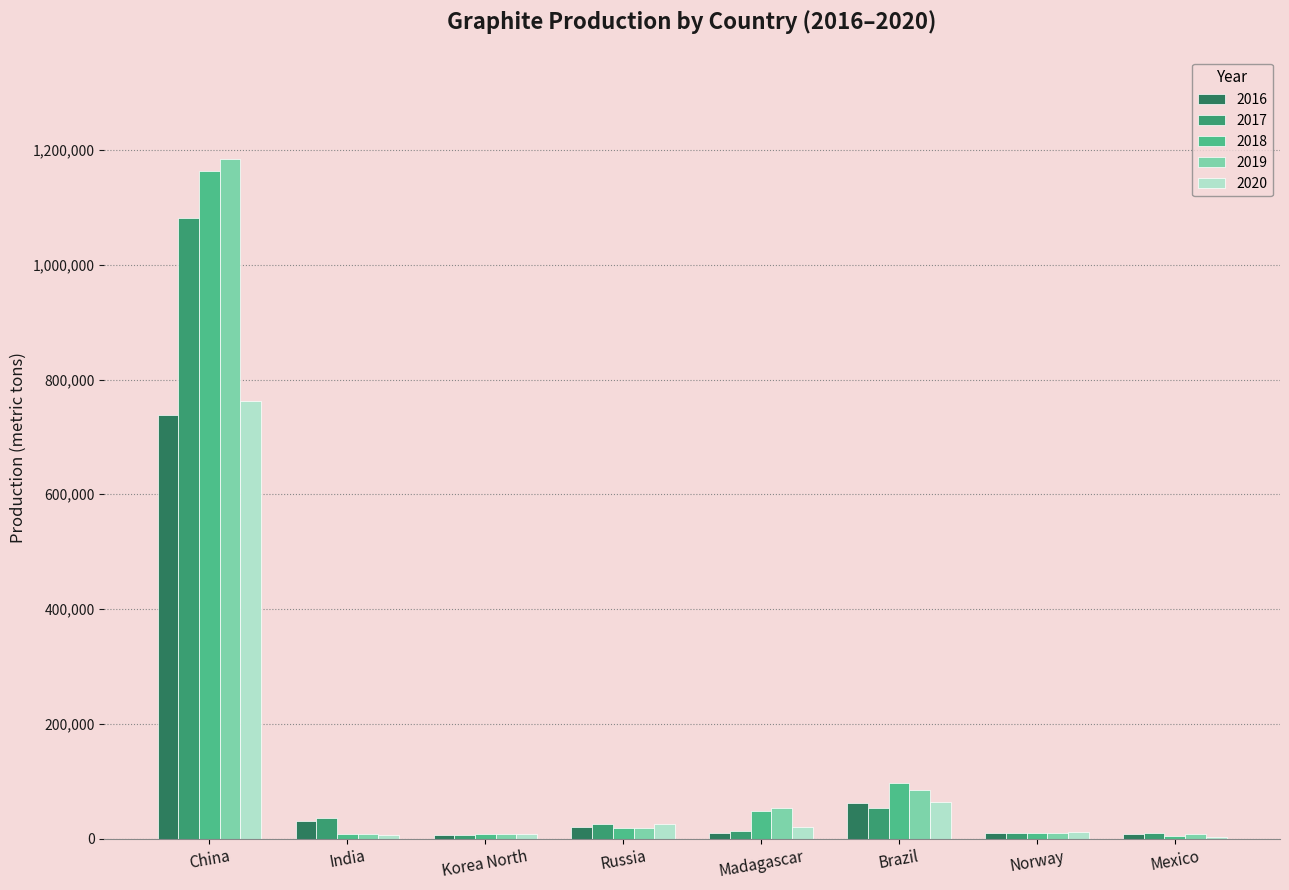

Does the chart contain stacked bars?

No